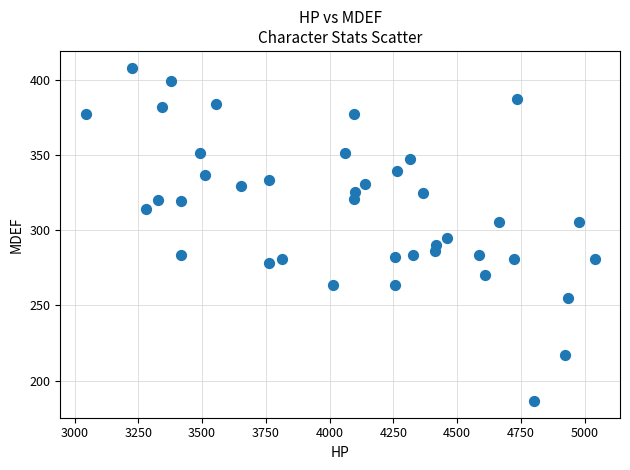

What is the range of X values (max minus min)?

1995.5